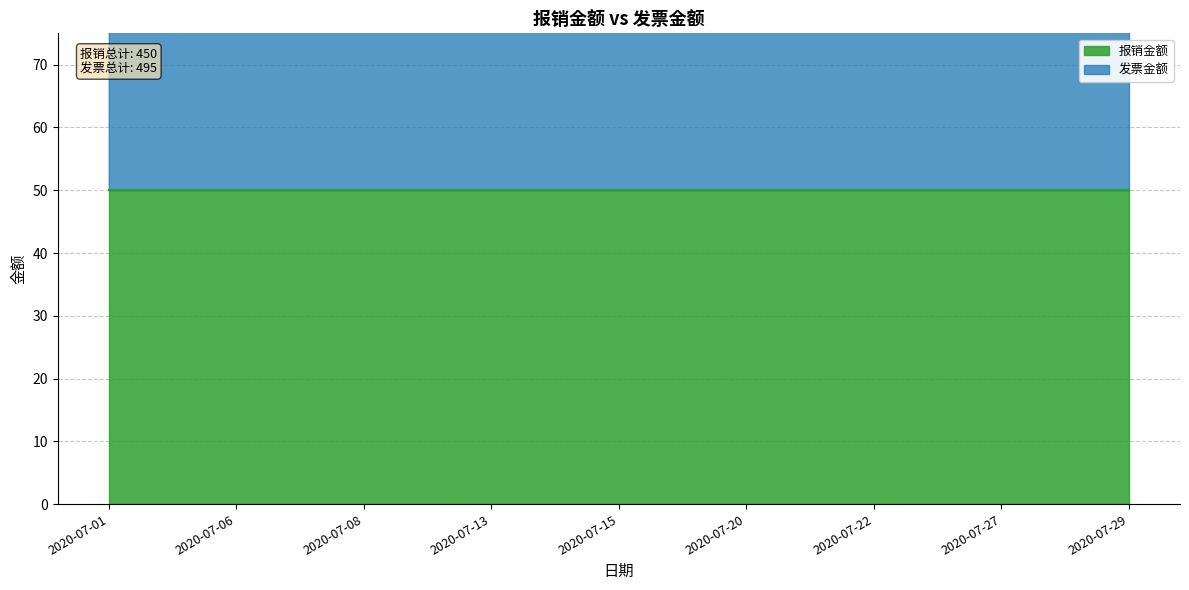

Which has a higher value, 2020-07-13 or 2020-07-01?

2020-07-01